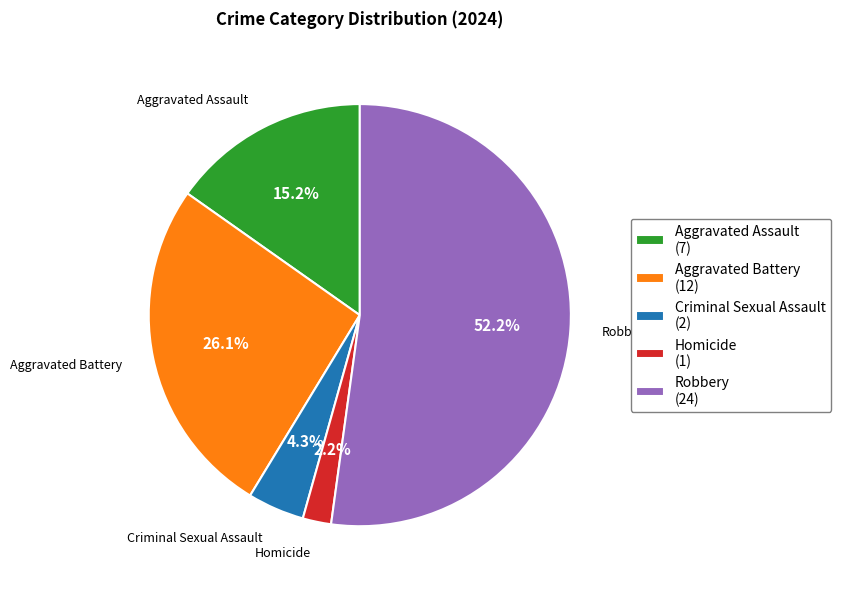

Which has a higher value, Criminal Sexual Assault (2) or Robbery (24)?

Robbery (24)